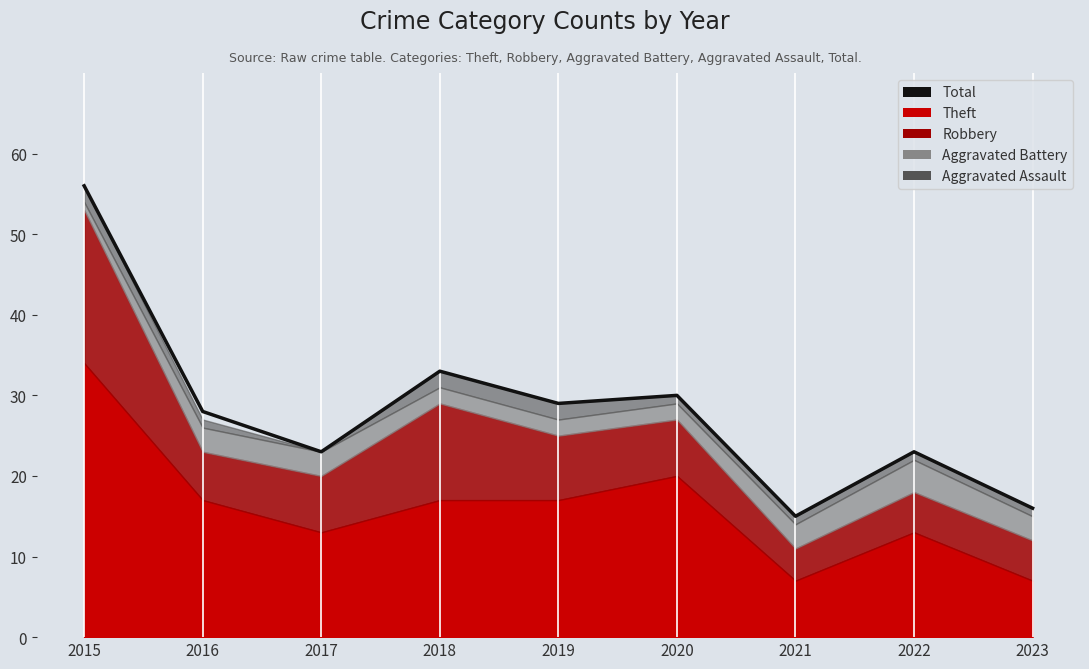

What is the difference between the values at 2020 and 2015?

26